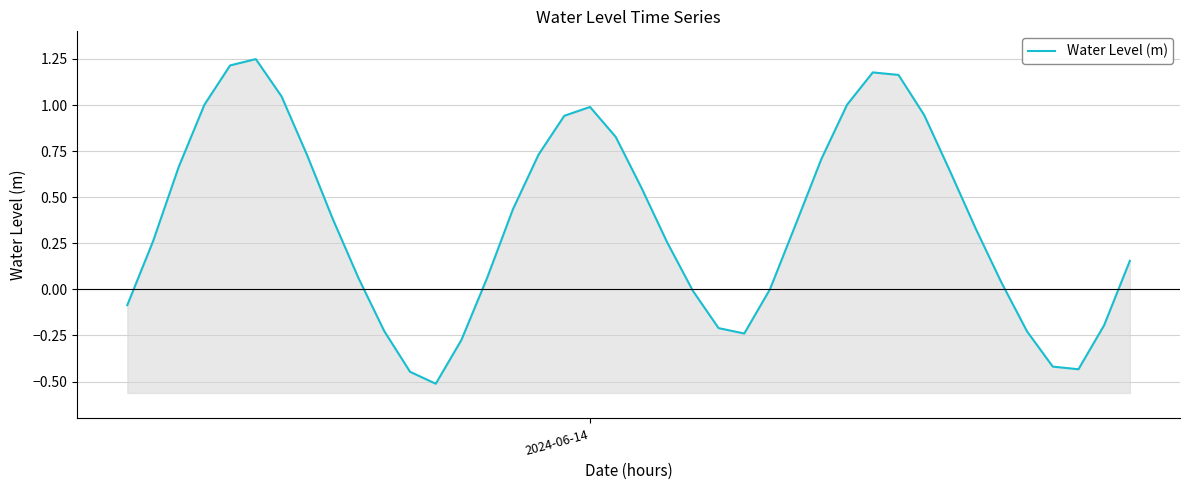

The chart shows a value of 0.2 at 26. True or false?

False